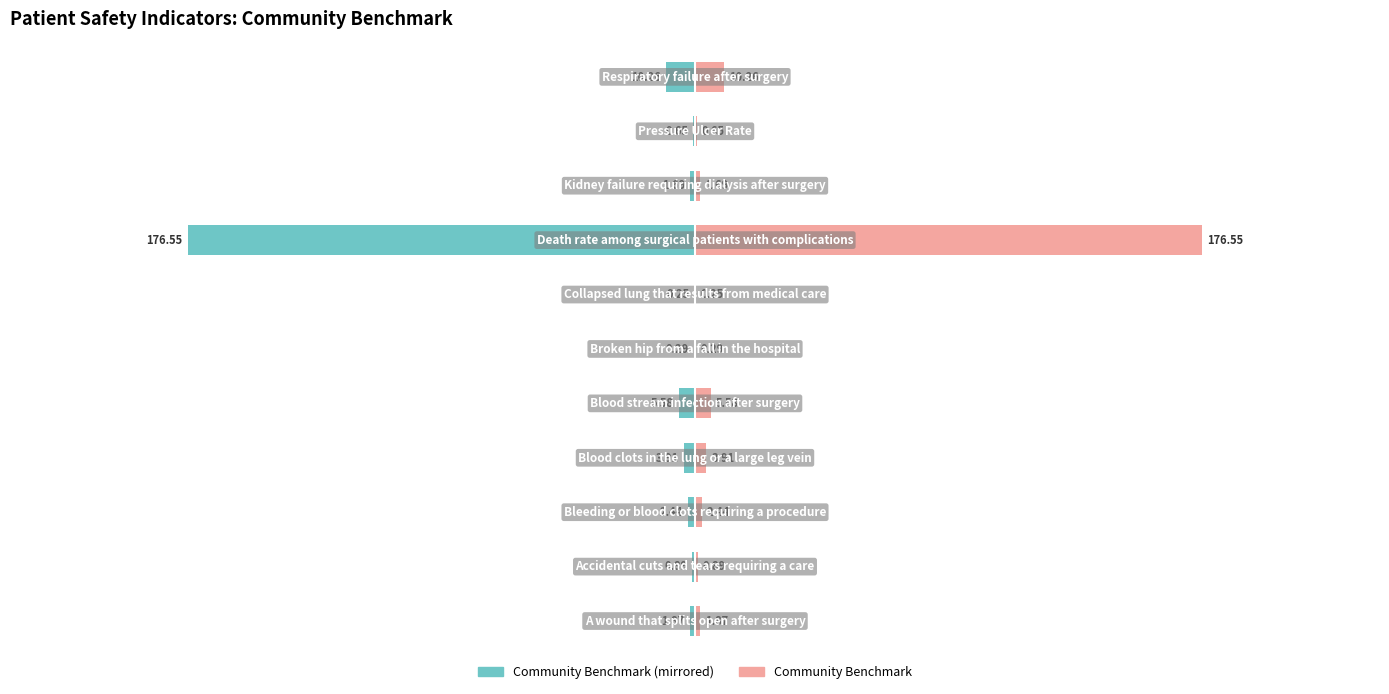

Are the bars grouped side by side (vs. stacked)?

Yes